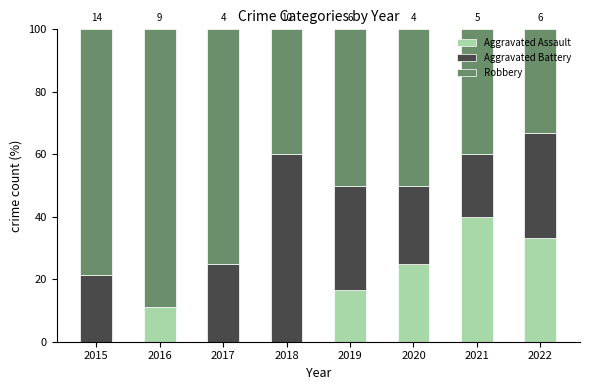

The value of Aggravated Assault at 2019 is 16.7. True or false?

True